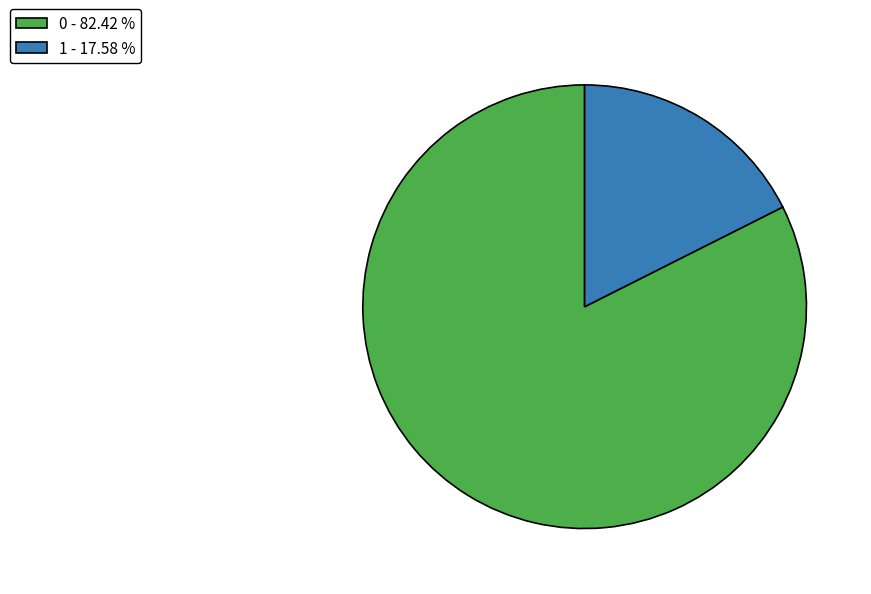

Between 0 - 82.42 % and 1 - 17.58 %, which is larger?

0 - 82.42 %